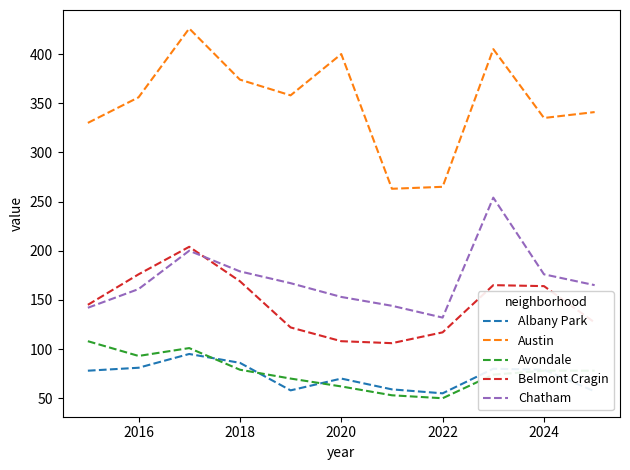

Which series has the largest range (max minus min)?

Austin